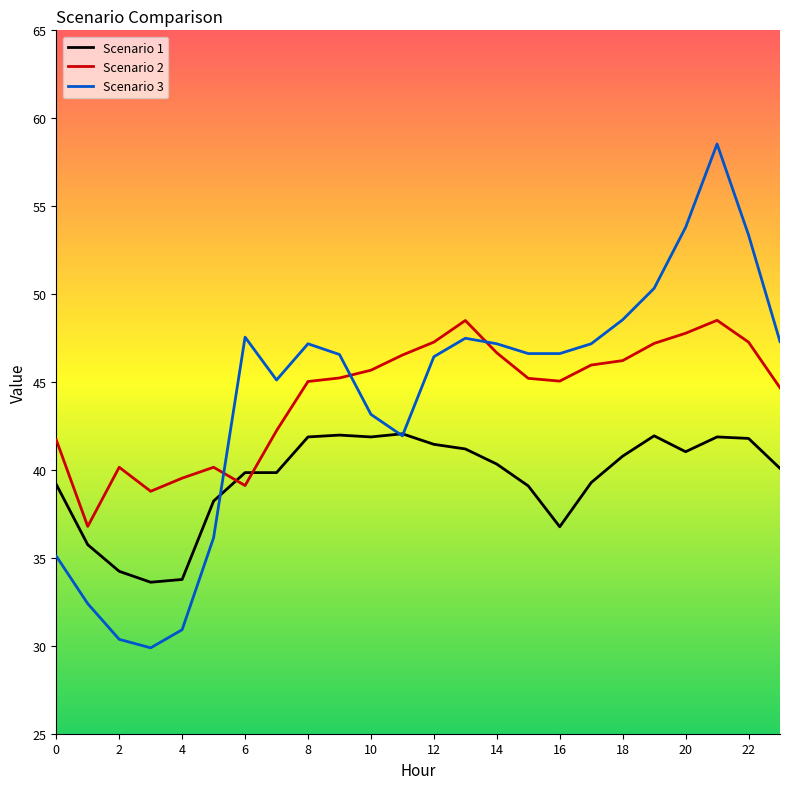

List the series in order of their peak value, lowest first.

Scenario 1, Scenario 2, Scenario 3